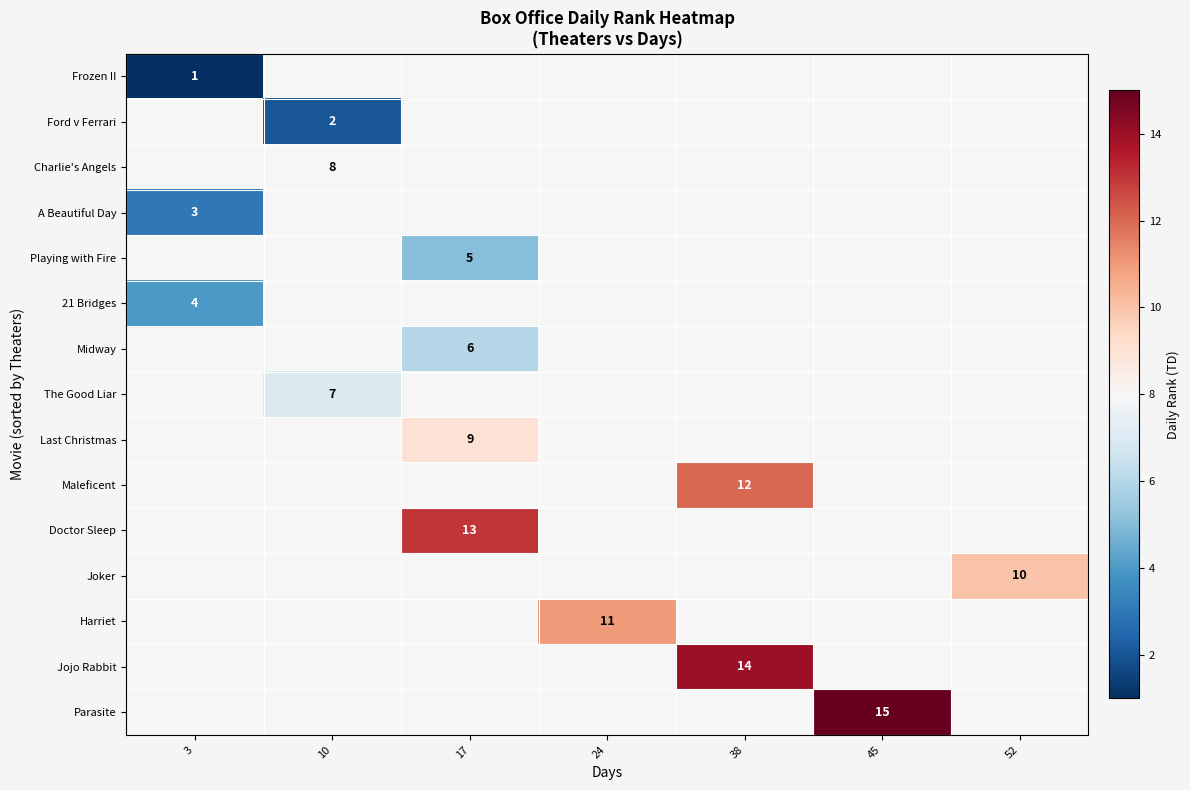

Reading left to right, transcribe all the data shown in this chart.

row_0: 1	8	8	8	8	8	8
row_1: 8	2	8	8	8	8	8
row_2: 8	8	8	8	8	8	8
row_3: 3	8	8	8	8	8	8
row_4: 8	8	5	8	8	8	8
row_5: 4	8	8	8	8	8	8
row_6: 8	8	6	8	8	8	8
row_7: 8	7	8	8	8	8	8
row_8: 8	8	9	8	8	8	8
row_9: 8	8	8	8	12	8	8
row_10: 8	8	13	8	8	8	8
row_11: 8	8	8	8	8	8	10
row_12: 8	8	8	11	8	8	8
row_13: 8	8	8	8	14	8	8
row_14: 8	8	8	8	8	15	8